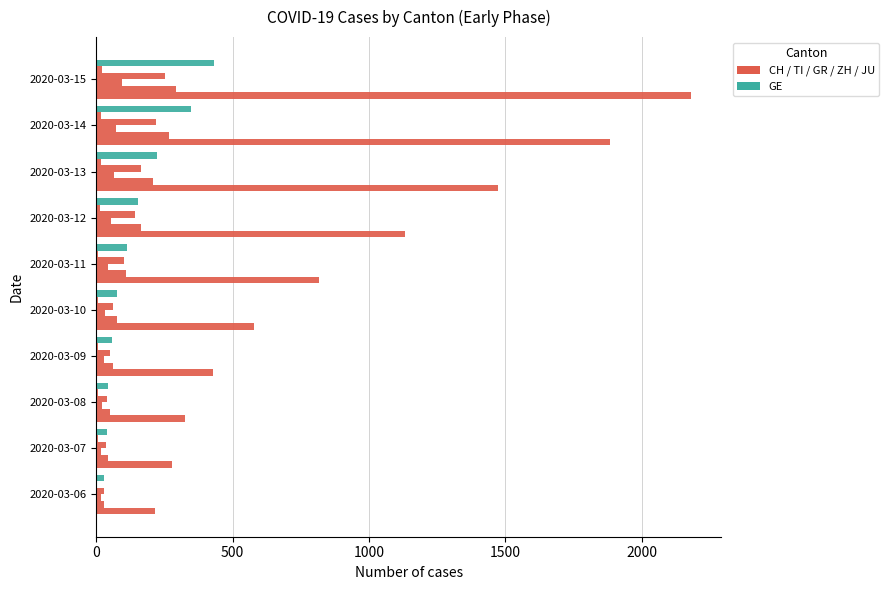

Count the number of data series in this chart.

6